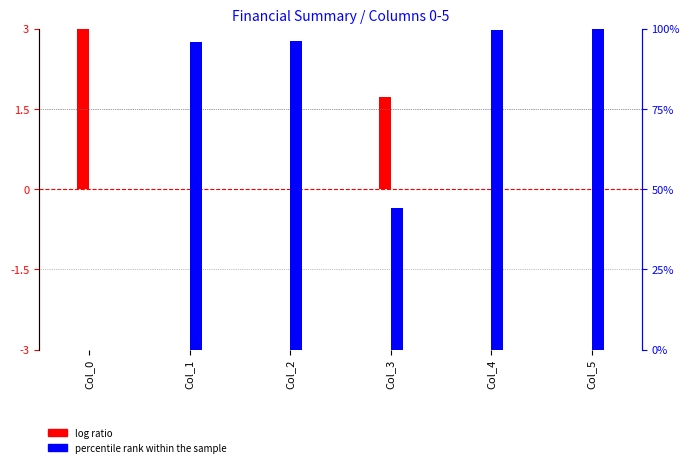

At which category is the sum across all series the highest?

Col_5